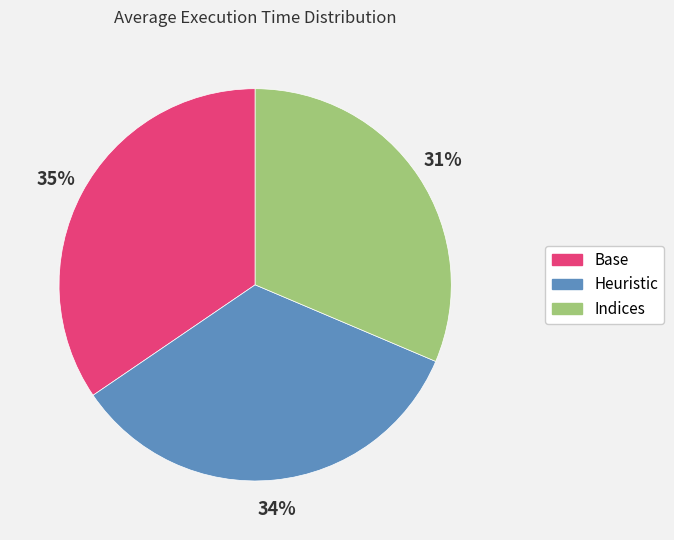

Combined, do Indices and Base account for over 50%?

Yes